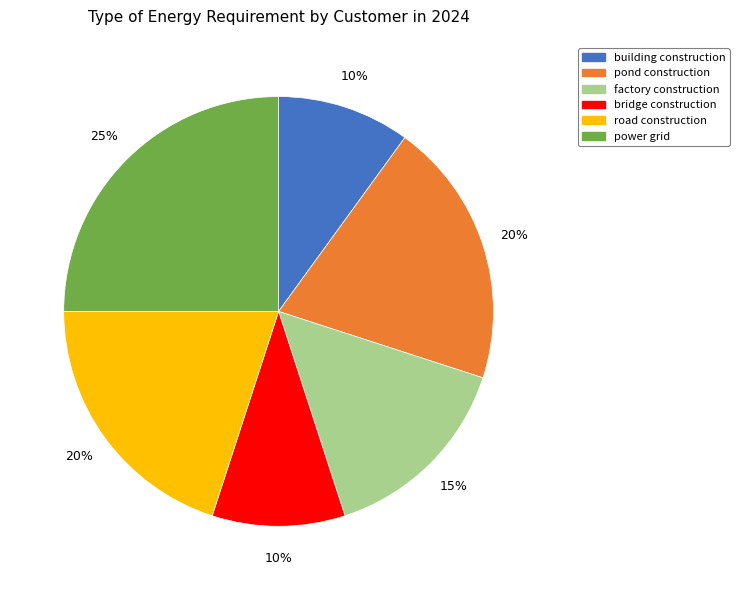

The pond construction slice represents 20% of the pie. True or false?

True